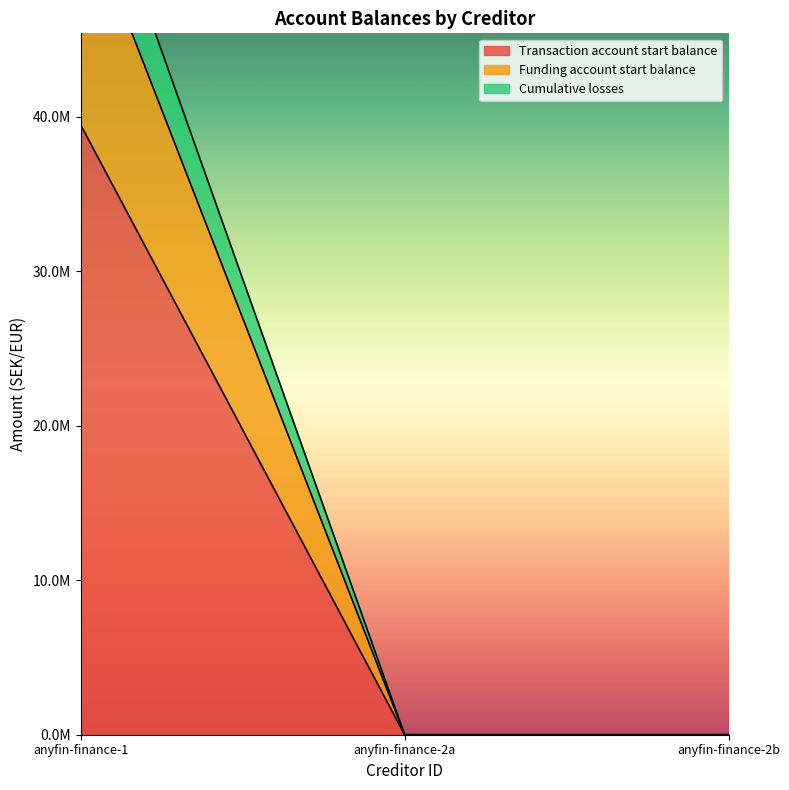

What is the difference between the maximum and minimum values in the Transaction account start balance series?

39464207.0